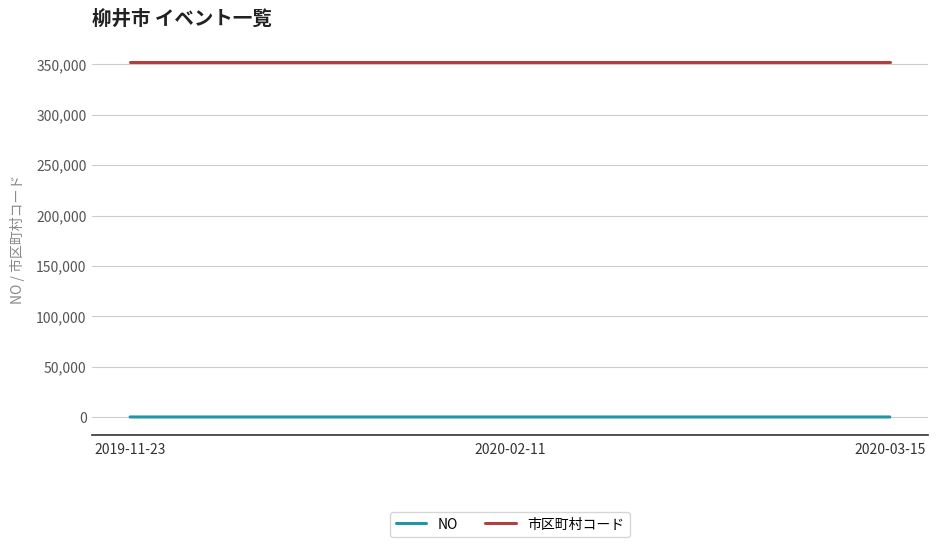

At how many categories does at least one series exceed 298120?

3